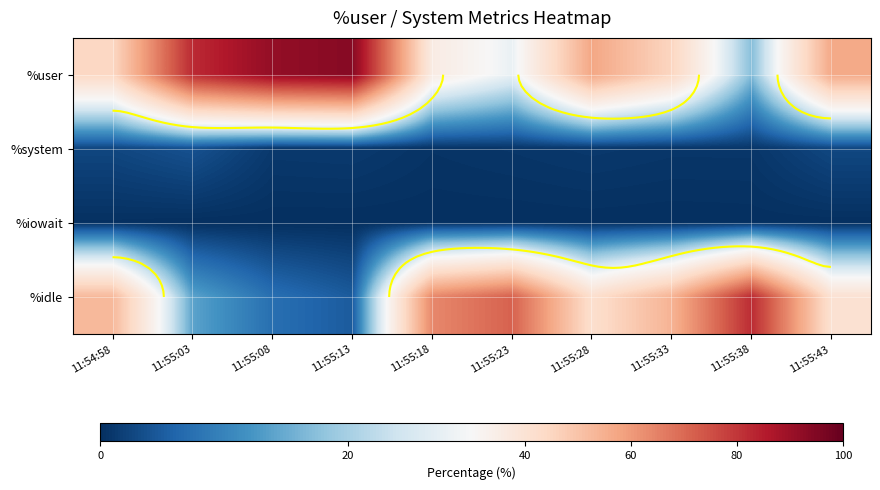

What is the average value of the %user series?

55.2